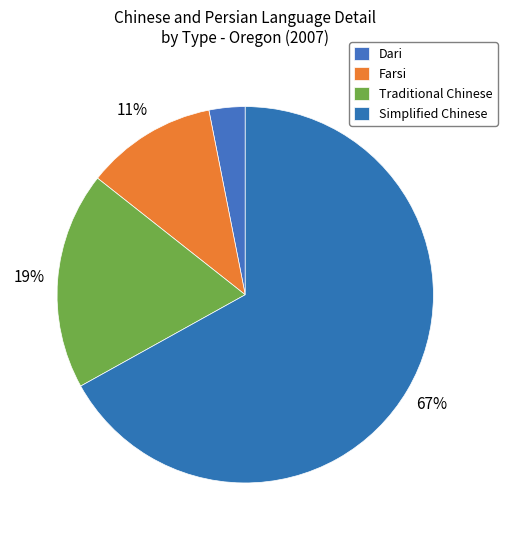

How many slices are in this pie chart?

4